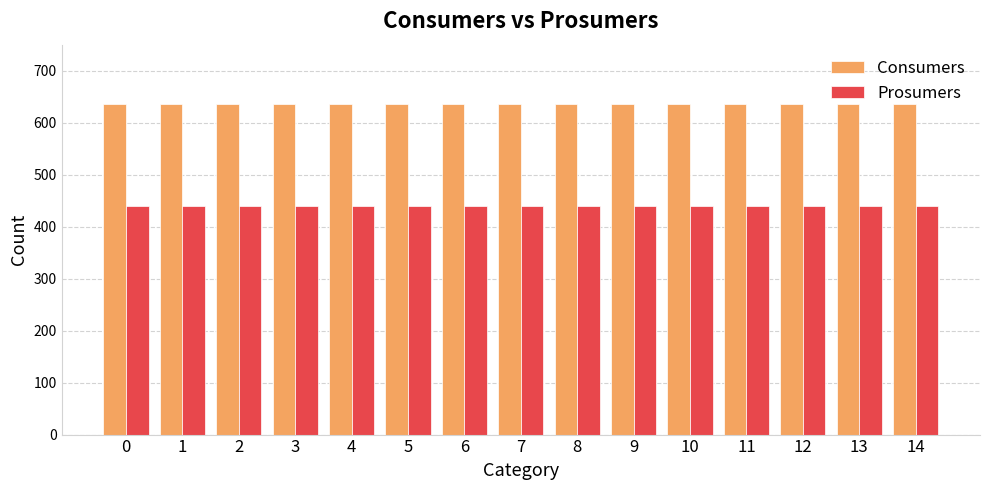

What are all the series names shown in the legend?

Consumers, Prosumers